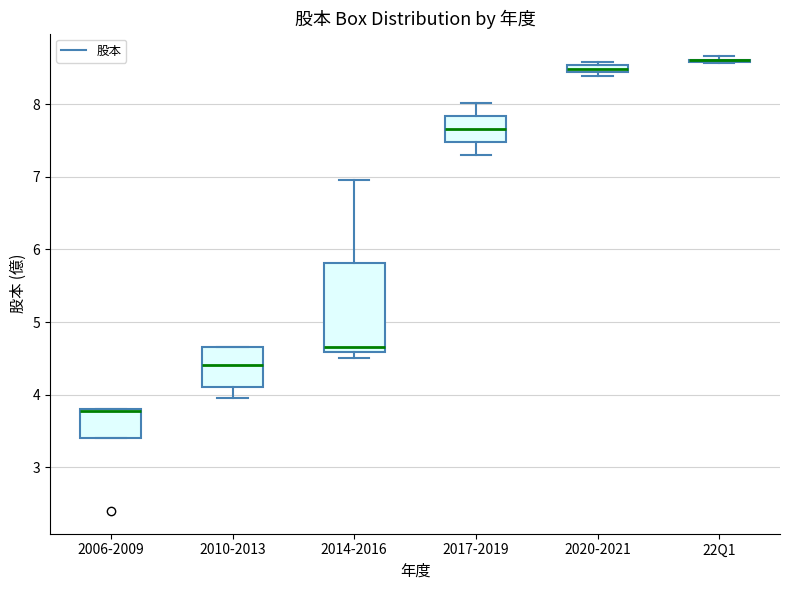

Which box is the tallest, from its lower edge to its upper edge?

2014-2016